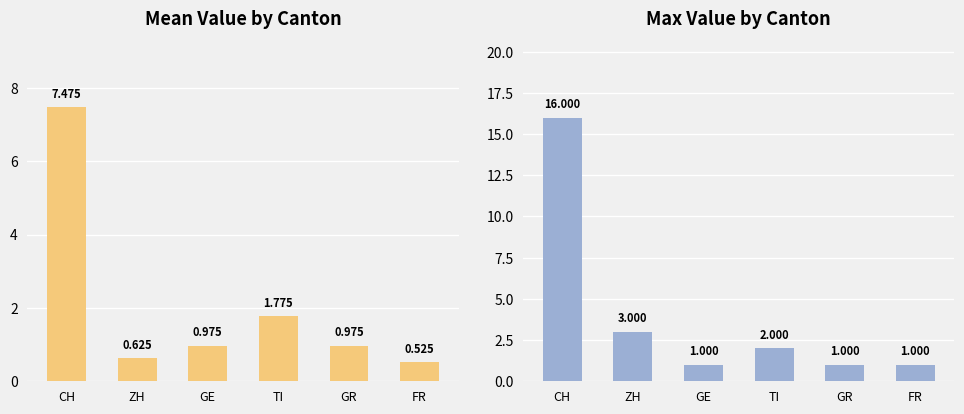

At GE, list the series in order from largest to smallest.

Max, Mean